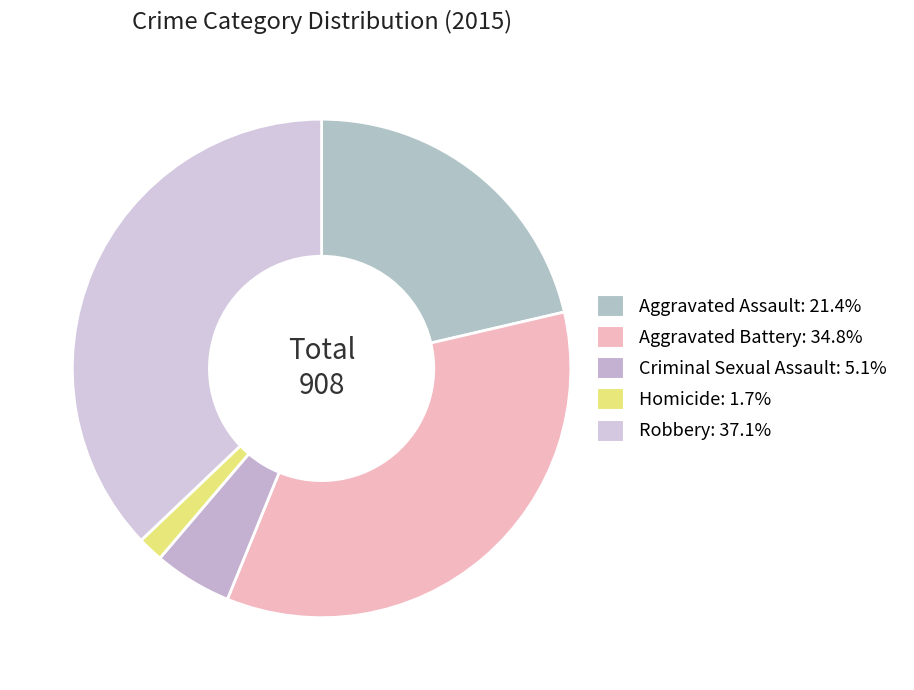

Which slice is the smallest?

Homicide